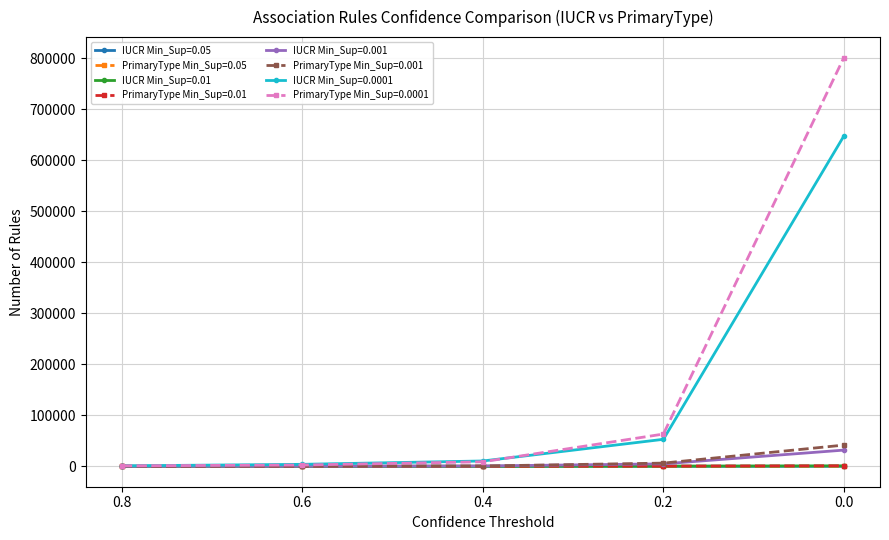

Between 0.2_0.001 and 0.0_0.001, which series saw the biggest shift?

PrimaryType